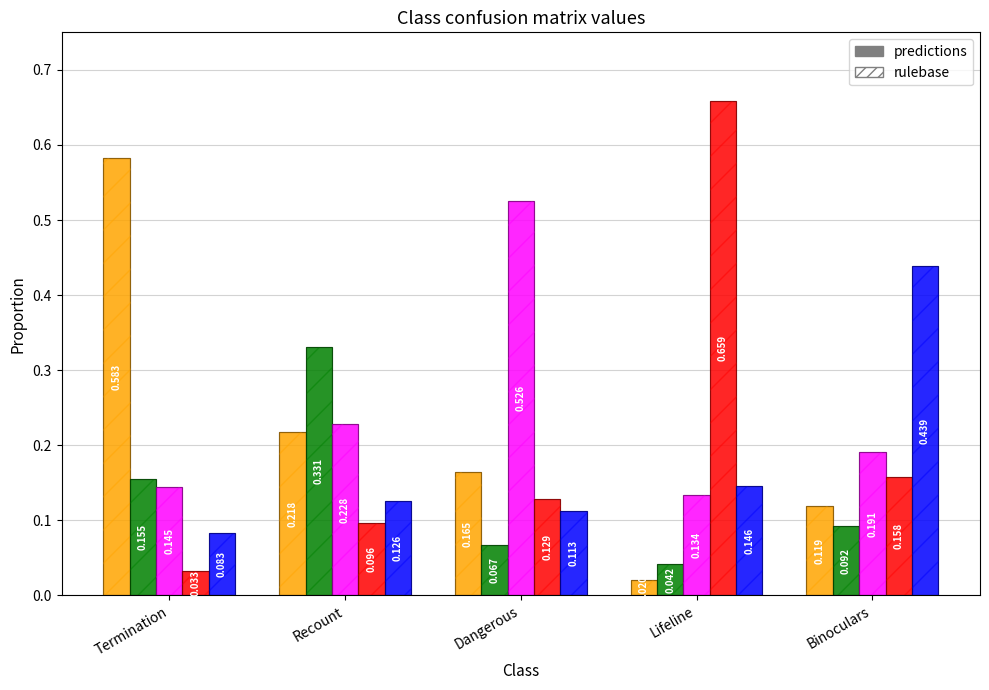

What is the label of the 5th bar from the left?

Binoculars